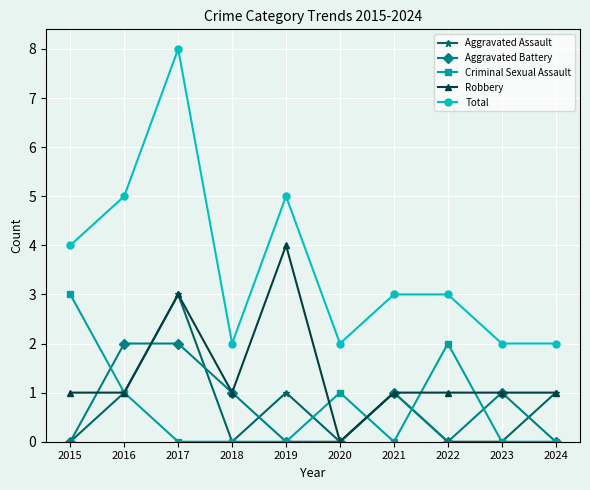

Reading right to left, what are all the values shown in this chart?

Aggravated Assault: 2024=1	2023=0	2022=0	2021=1	2020=0	2019=1	2018=0	2017=3	2016=1	2015=0
Aggravated Battery: 2024=0	2023=1	2022=0	2021=1	2020=0	2019=0	2018=1	2017=2	2016=2	2015=0
Criminal Sexual Assault: 2024=0	2023=0	2022=2	2021=0	2020=1	2019=0	2018=0	2017=0	2016=1	2015=3
Robbery: 2024=1	2023=1	2022=1	2021=1	2020=0	2019=4	2018=1	2017=3	2016=1	2015=1
Total: 2024=2	2023=2	2022=3	2021=3	2020=2	2019=5	2018=2	2017=8	2016=5	2015=4